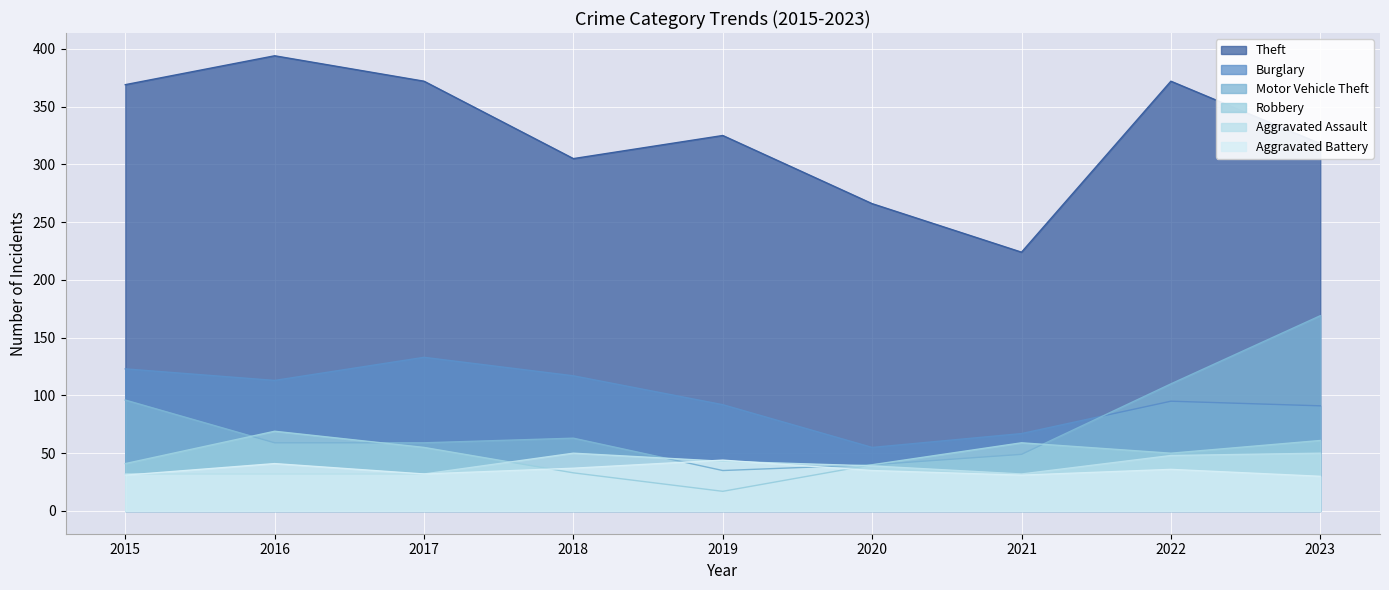

Reading right to left, what are all the values shown in this chart?

Theft: 318	372	224	266	325	305	372	394	369
Burglary: 91	95	67	55	92	117	133	113	123
Motor Vehicle Theft: 169	110	49	40	35	63	59	59	96
Robbery: 61	50	59	40	17	33	55	69	41
Aggravated Assault: 50	48	32	39	43	50	32	32	32
Aggravated Battery: 30	36	31	35	44	37	32	41	31